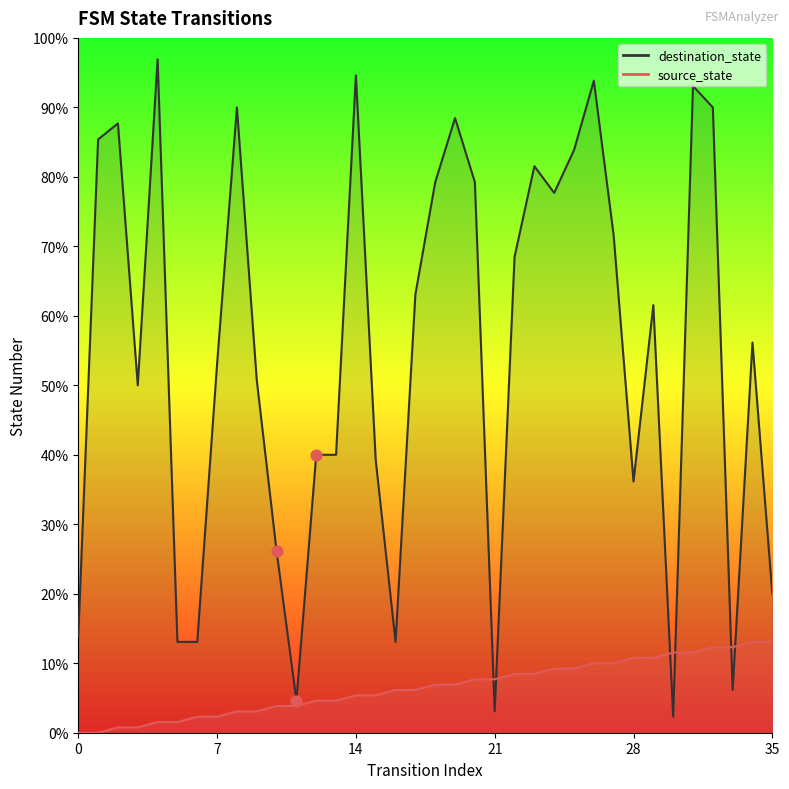

Which series contains the lowest Y value?

source_state